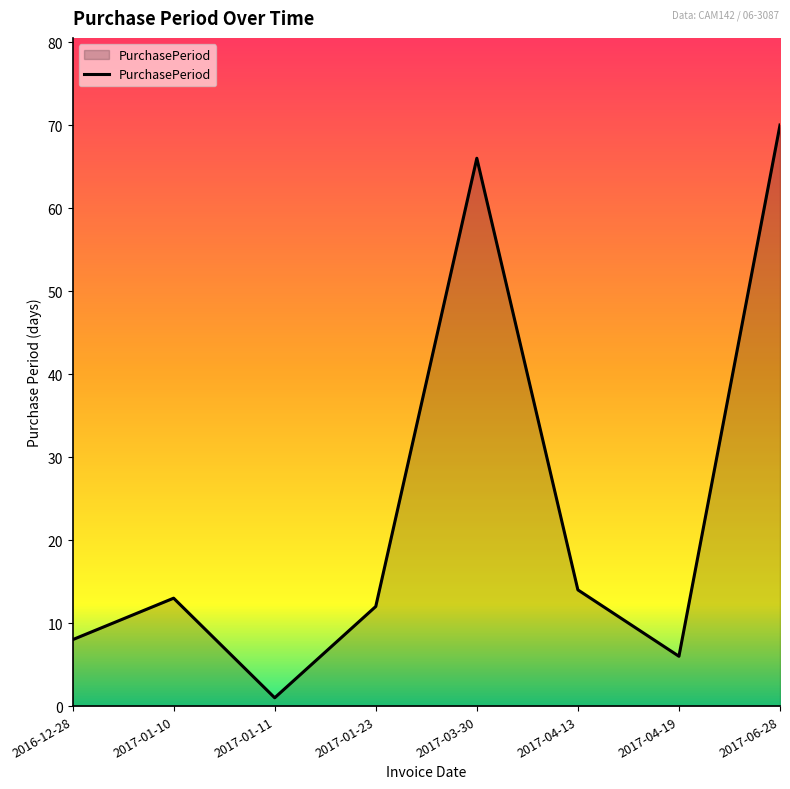

Is it true that the value at 2017-01-11 is 1?

True